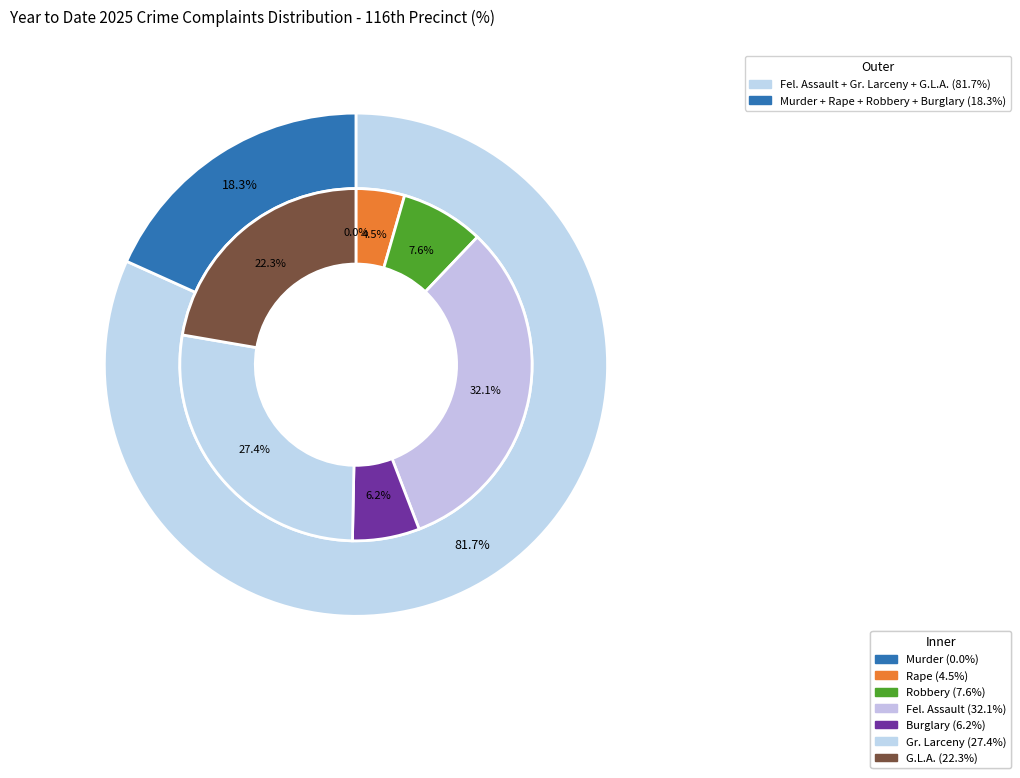

Which category has the biggest portion of the pie?

Fel. Assault